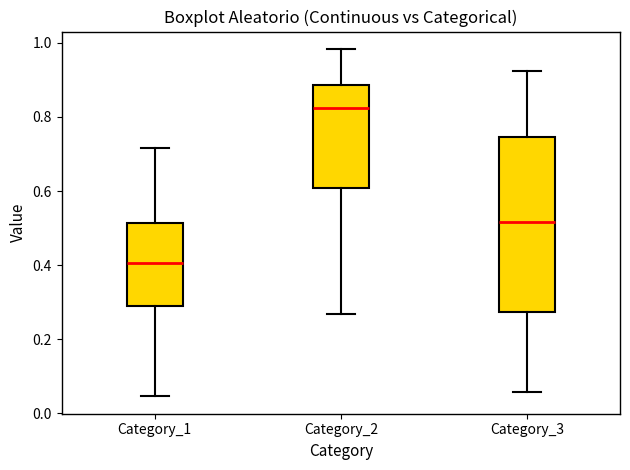

Which box is the tallest, from its lower edge to its upper edge?

Category_3